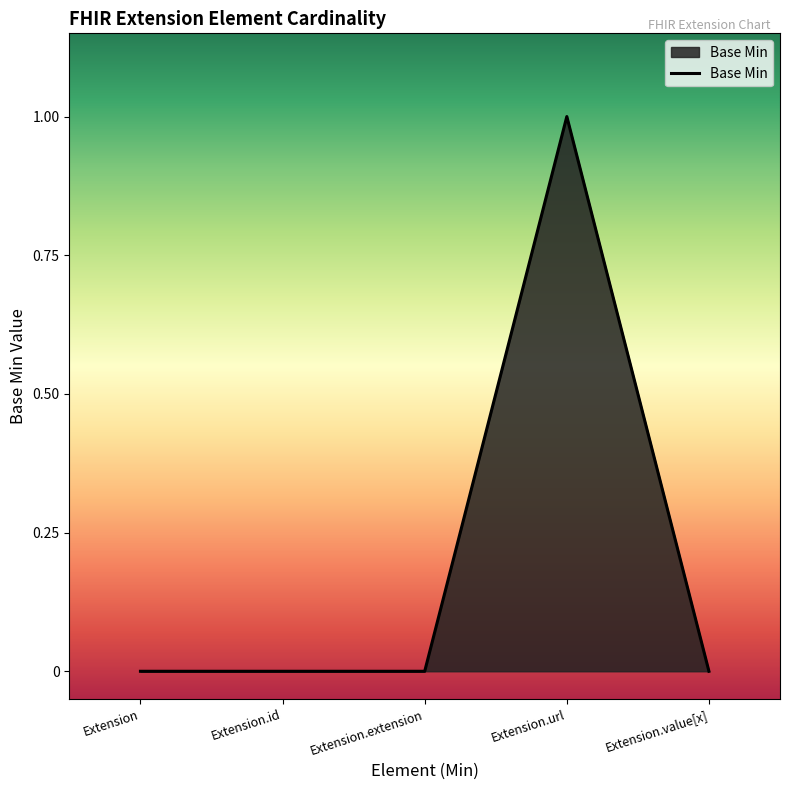

How many values are between 0 and 1?

5